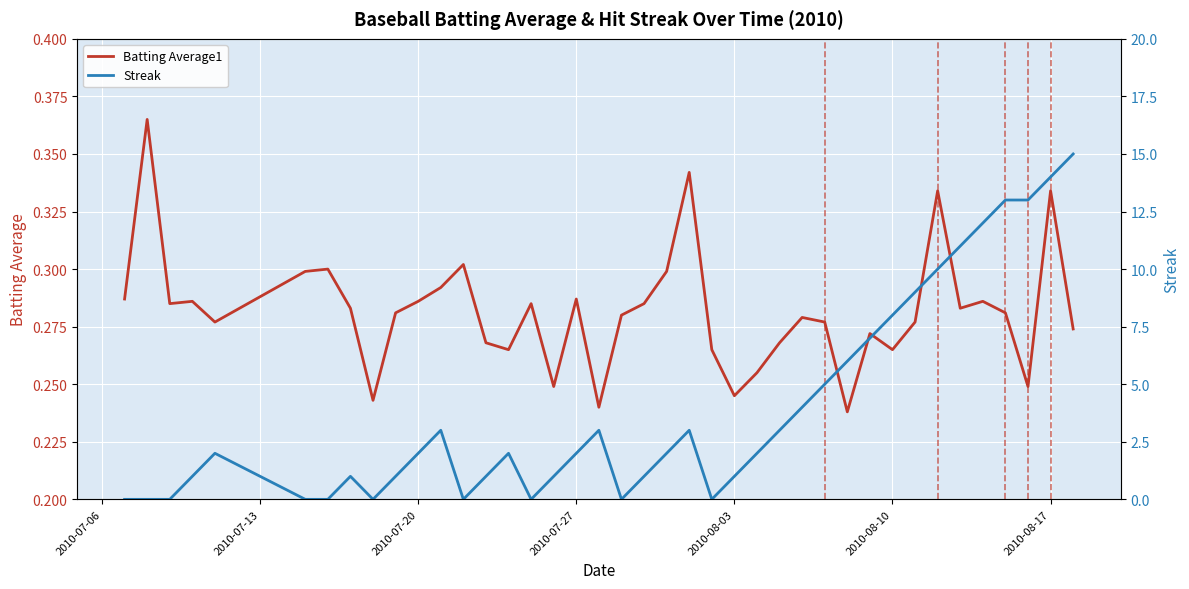

How many distinct data groups are displayed?

2